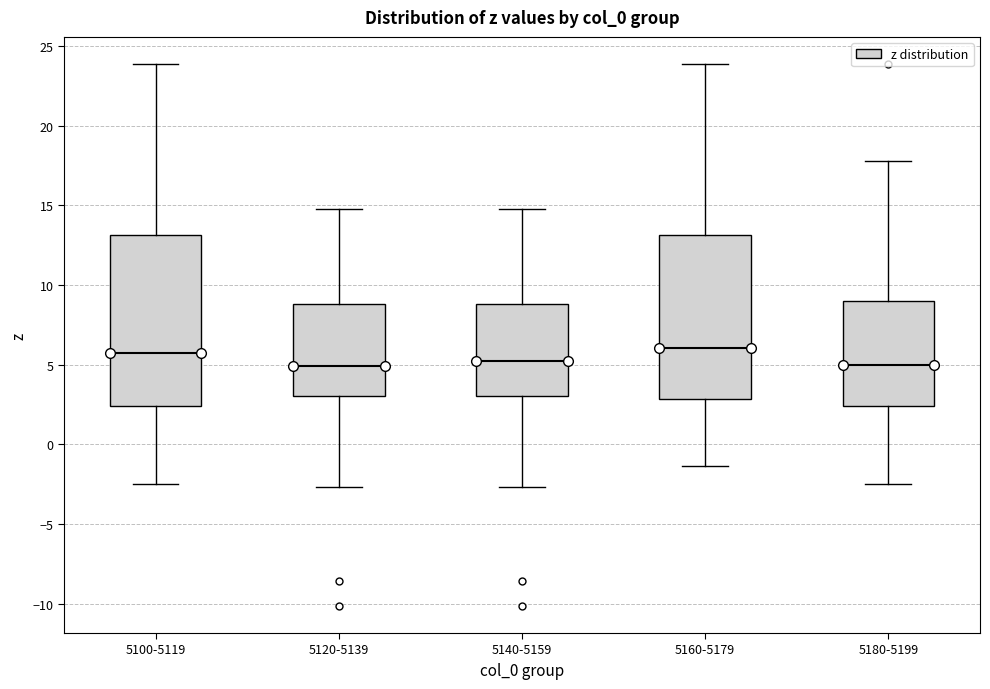

Reading left to right, read every box against the y-axis: the position of its median line, the range the box covers, and the ends of its whiskers. The values are not printed on the chart, so give them approximately, as read against the axis.

5100-5119: median 5.5, box 2.5 to 13.0, whiskers -2.5 to 24.0
5120-5139: median 5.0, box 3.0 to 9.0, whiskers -2.5 to 14.5
5140-5159: median 5.0, box 3.0 to 9.0, whiskers -2.5 to 14.5
5160-5179: median 6.0, box 3.0 to 13.0, whiskers -1.5 to 24.0
5180-5199: median 5.0, box 2.5 to 9.0, whiskers -2.5 to 18.0